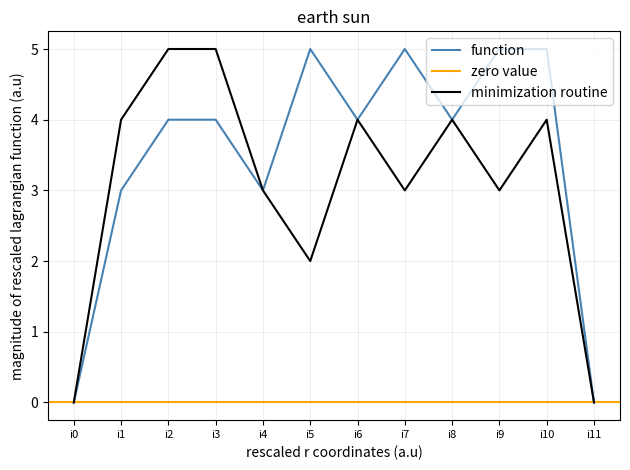

What is the difference between the maximum and second lowest values in the k2 series?

5